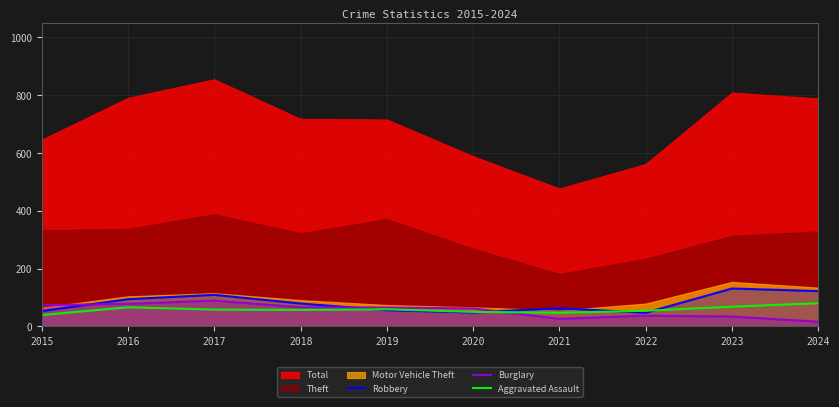

The value of Robbery at 2018 is 112. True or false?

False